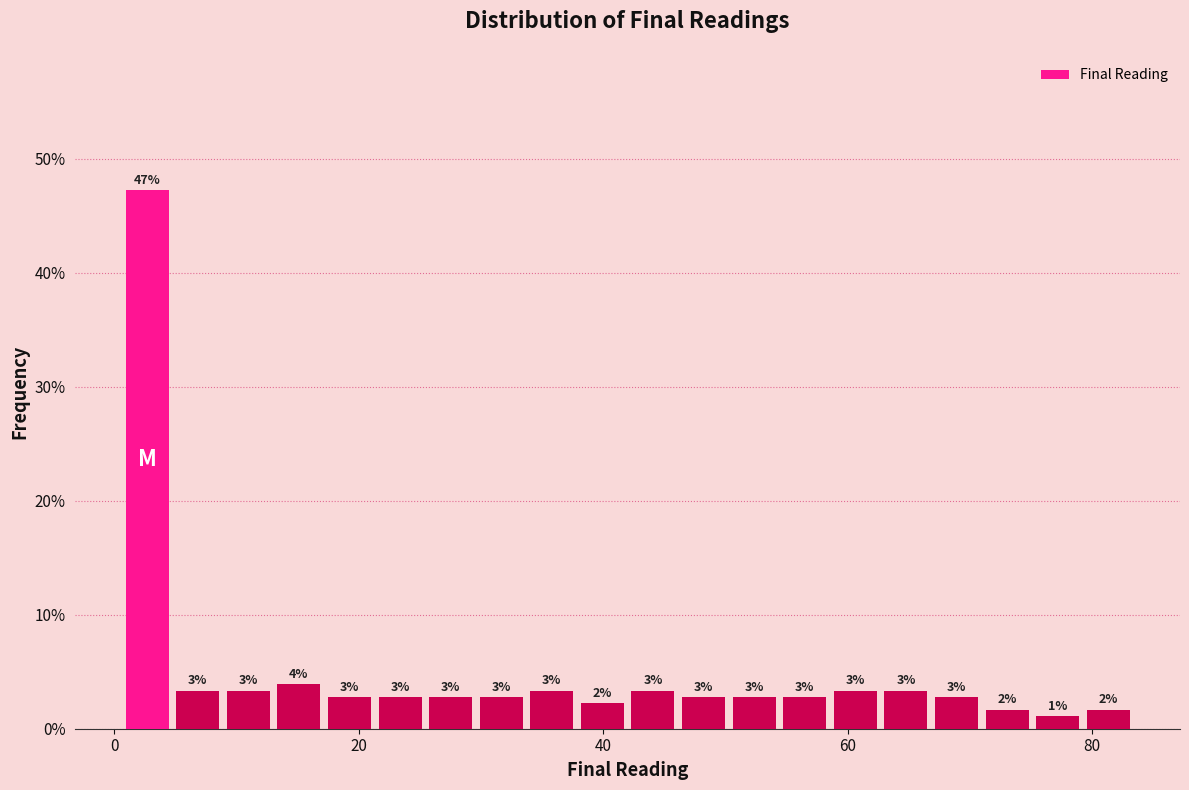

Read against the x-axis, roughly where is the centre of the tallest bar?

2